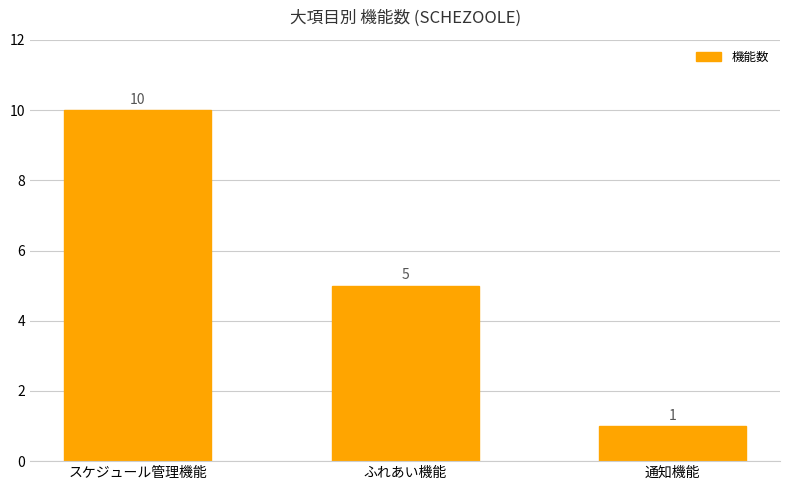

Between スケジュール管理機能 and ふれあい機能, which is larger?

スケジュール管理機能